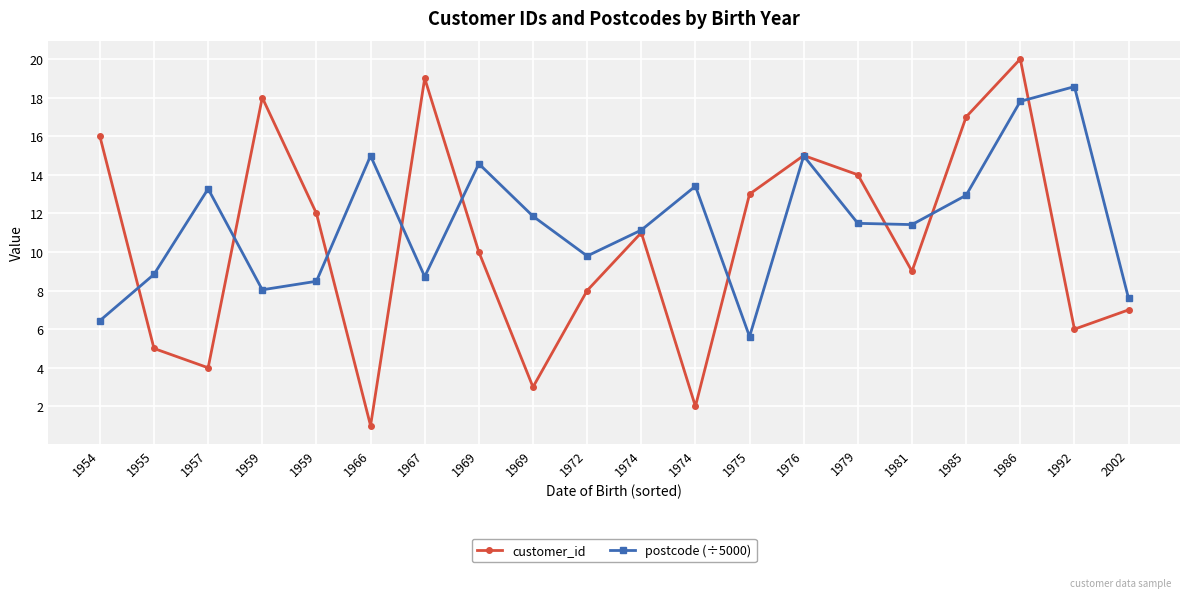

List the labels in order of customer_id value, smallest first.

1966, 1974, 1969, 1957, 1955, 1992, 2002, 1972, 1981, 1969, 1974, 1959, 1975, 1979, 1976, 1954, 1985, 1959, 1967, 1986